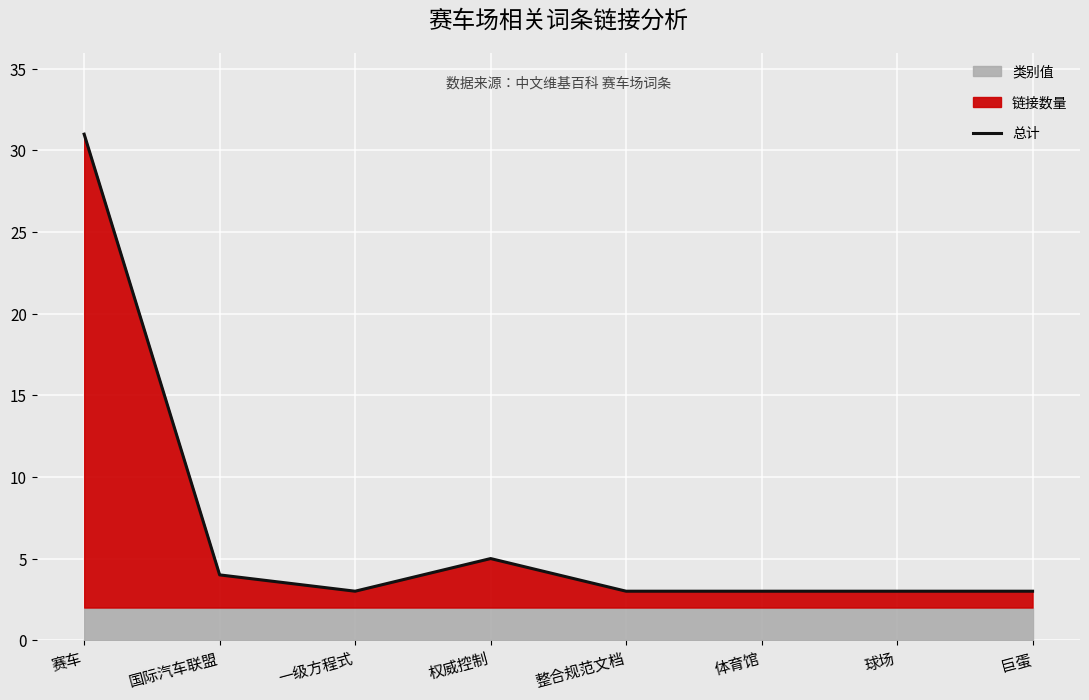

Which category has the highest value across all series?

赛车